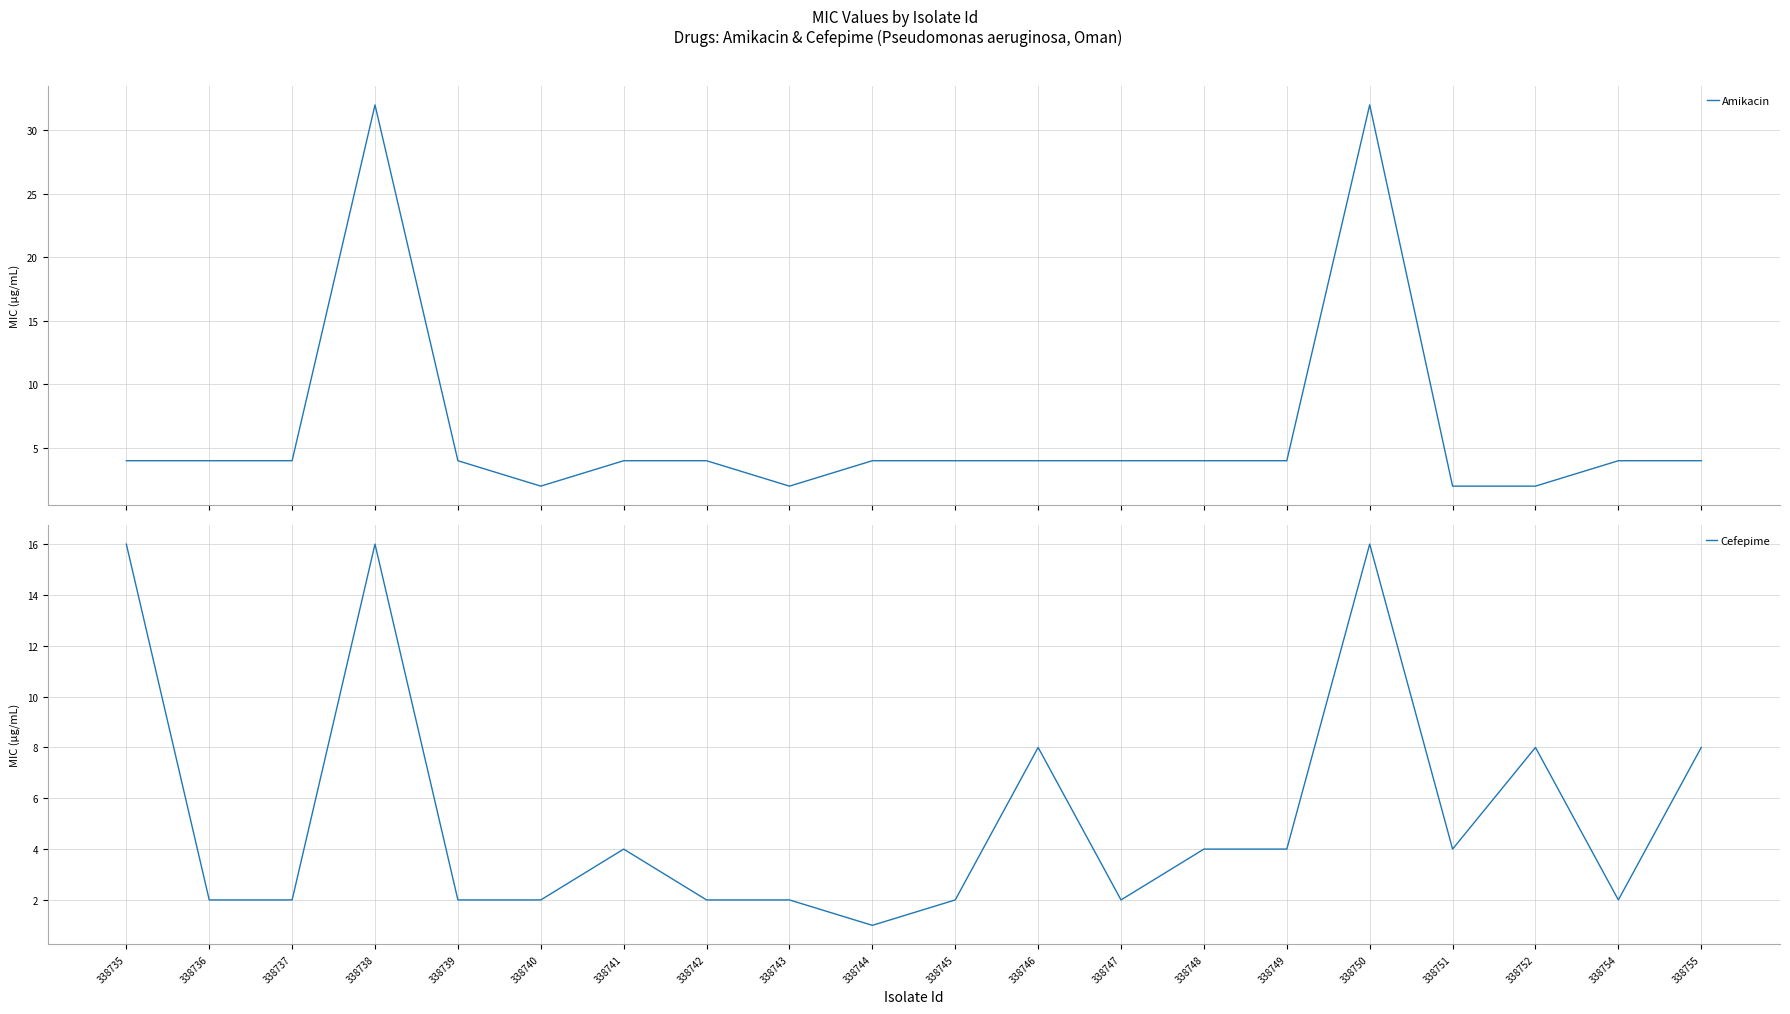

At which label does Cefepime first exceed 4?

338735